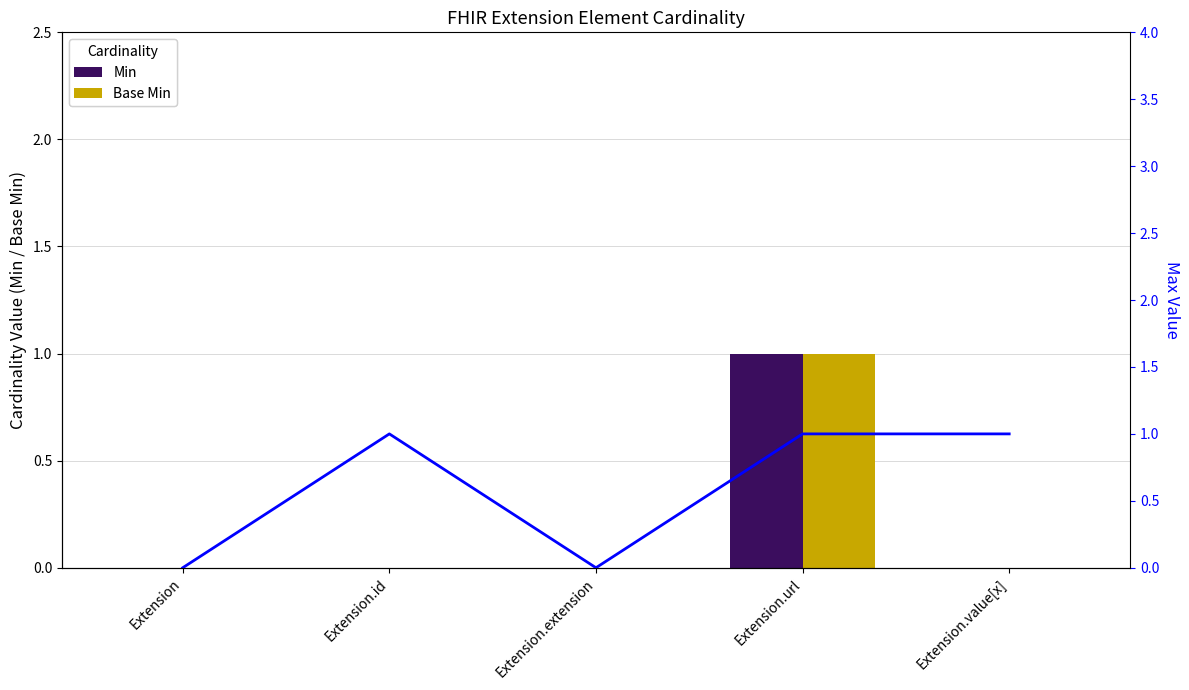

Which series has the largest range (max minus min)?

Min